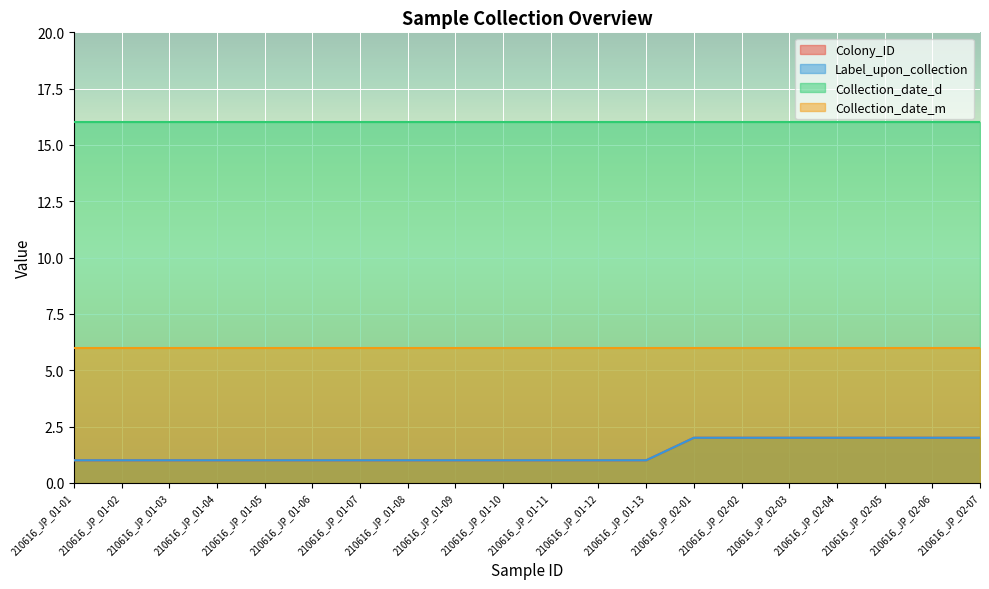

What is the label of the 3rd point from the left?

210616_JP_01-03